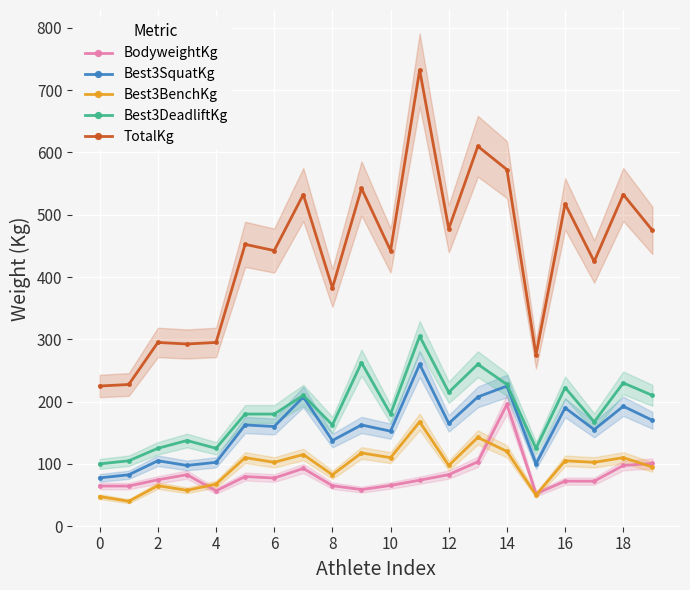

True or false: Best3SquatKg has more than 1 points higher than both neighbors.

True